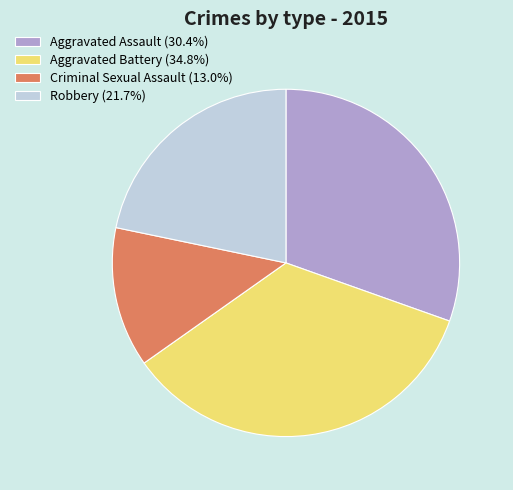

Do Aggravated Battery (34.8%) and Robbery (21.7%) together represent more than half of the pie?

Yes